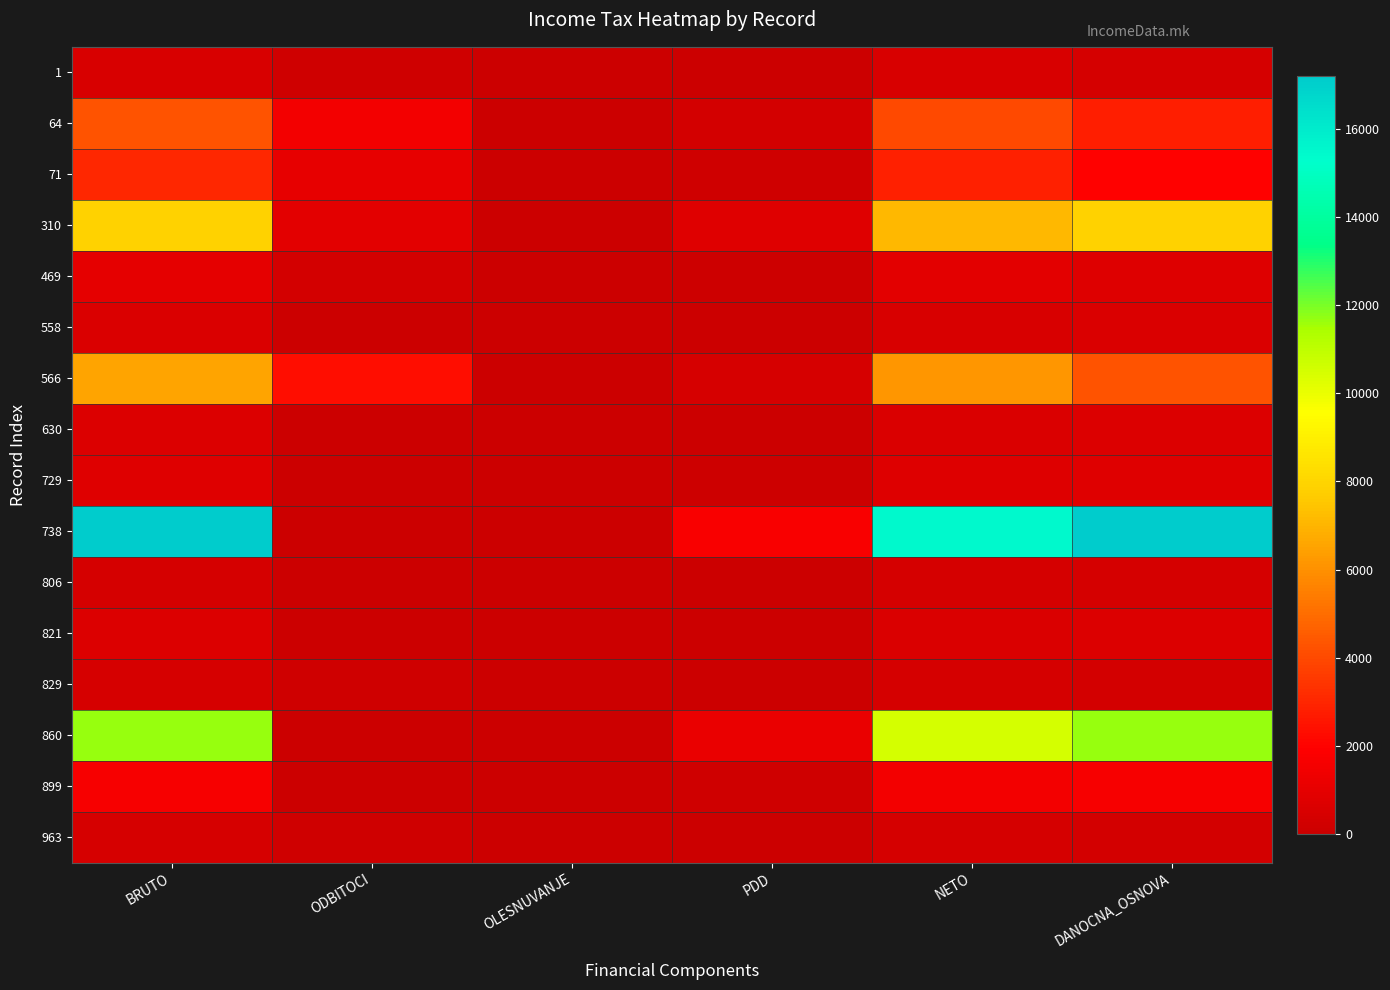

What is the difference between the highest and lowest values at NETO?

15138